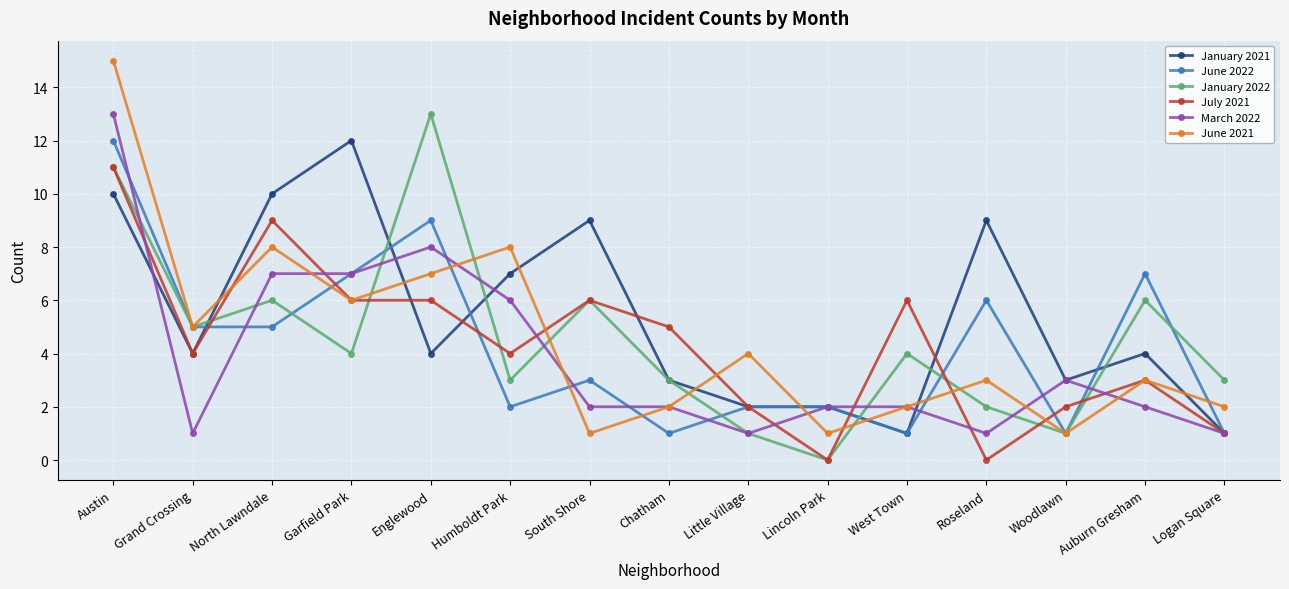

How many distinct data groups are displayed?

6